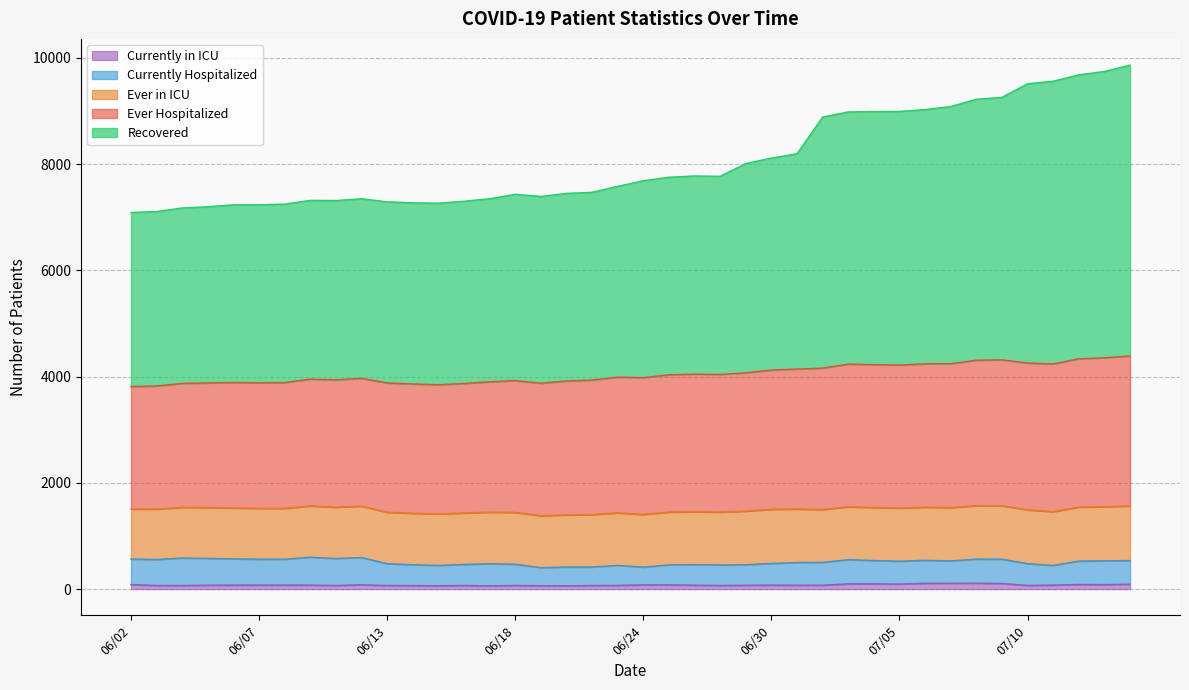

What are all the series names shown in the legend?

Currently in ICU, Currently Hospitalized, Ever in ICU, Ever Hospitalized, Recovered